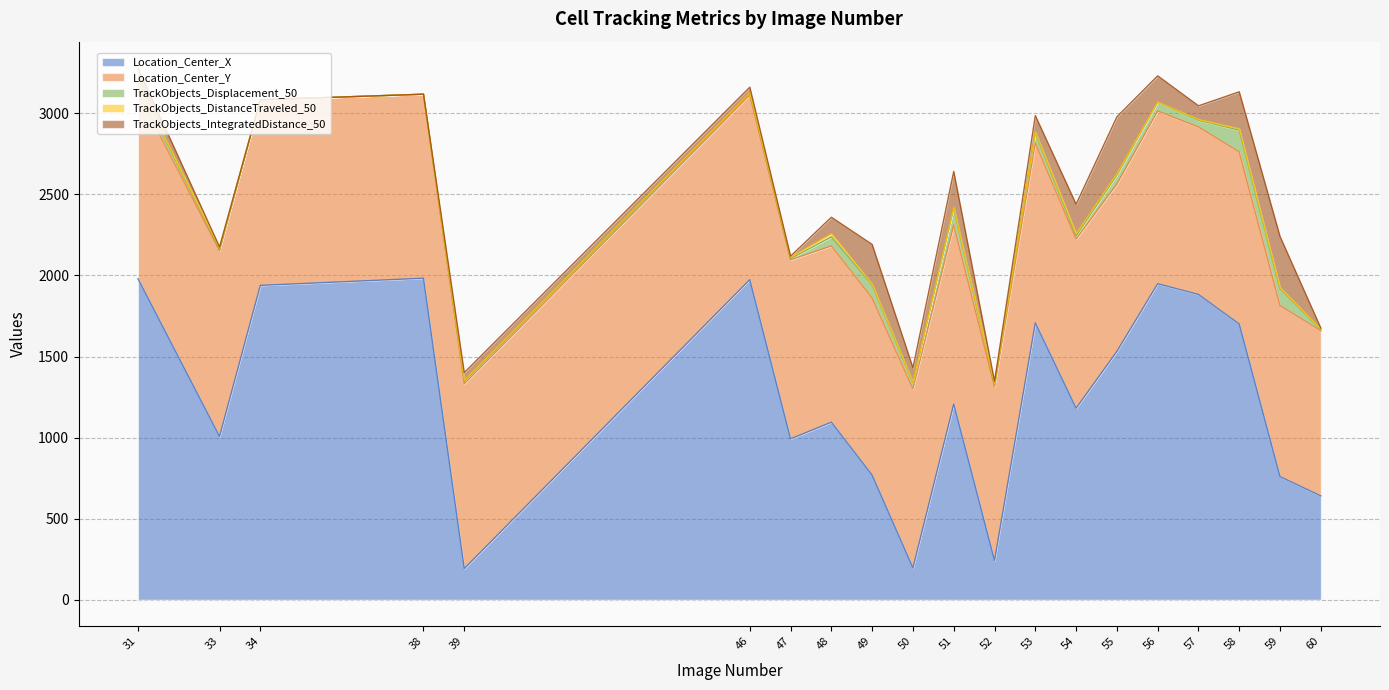

At which category is the sum across all series the highest?

31